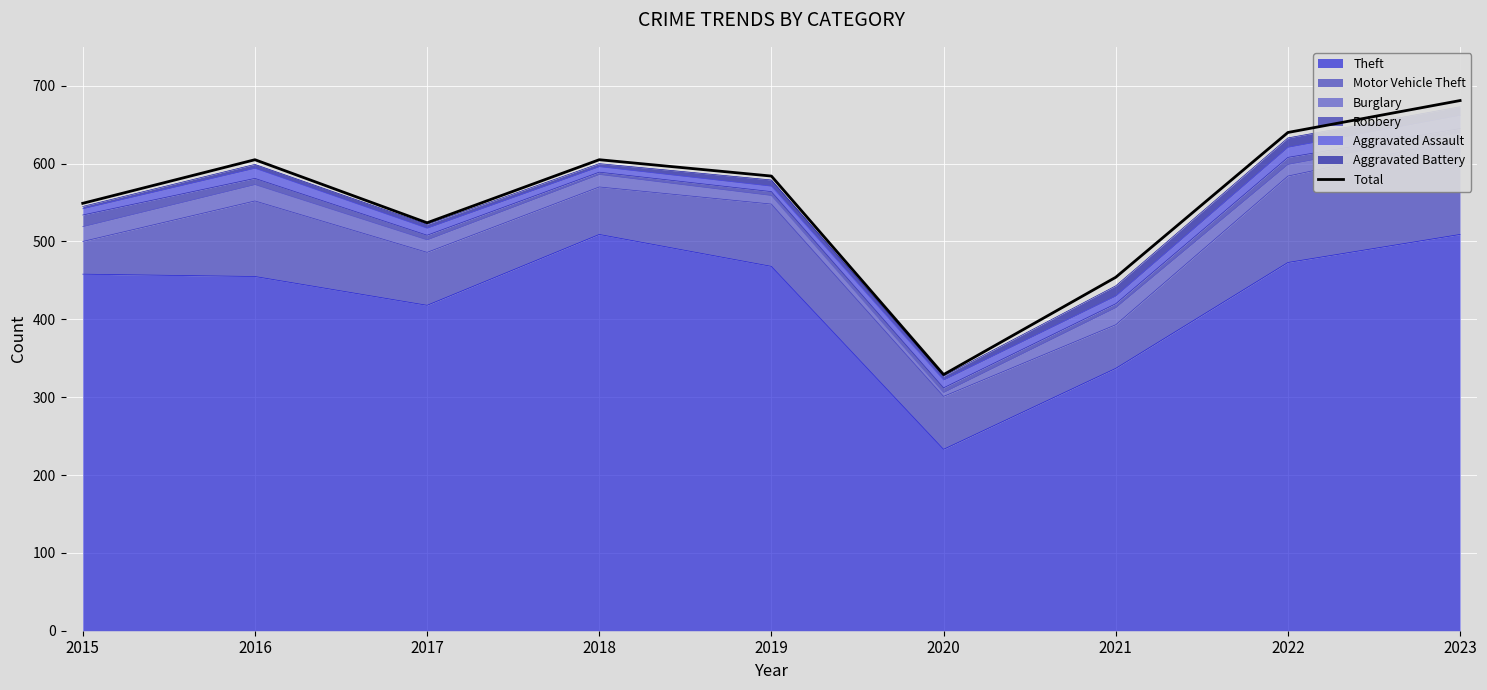

What is the value of the 1st point from the left?

549